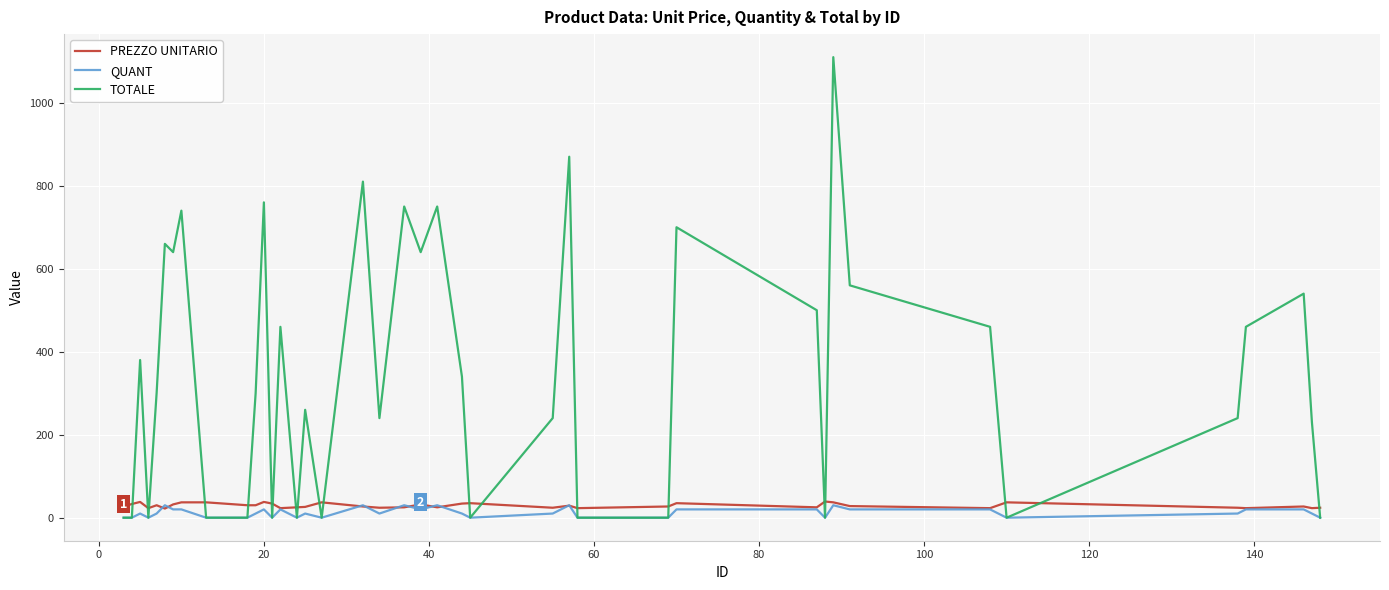

What is the maximum value shown in the chart?

1110